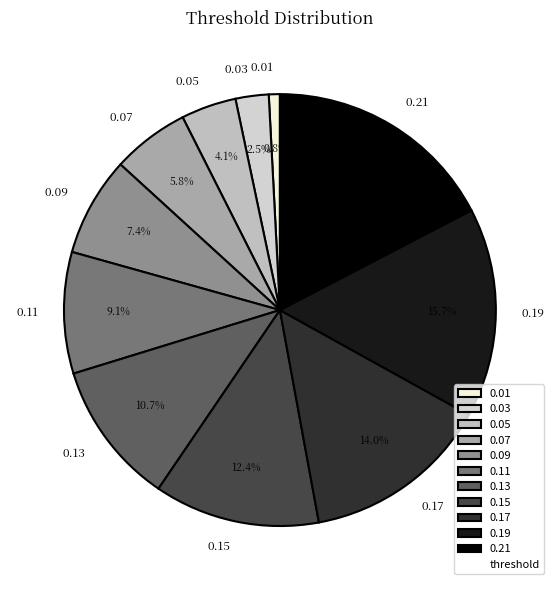

Is there any slice that represents more than half of the pie?

No